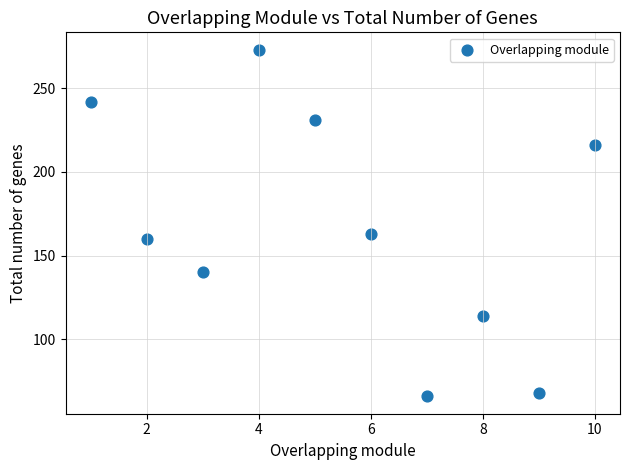

What is the range of X values (max minus min)?

9